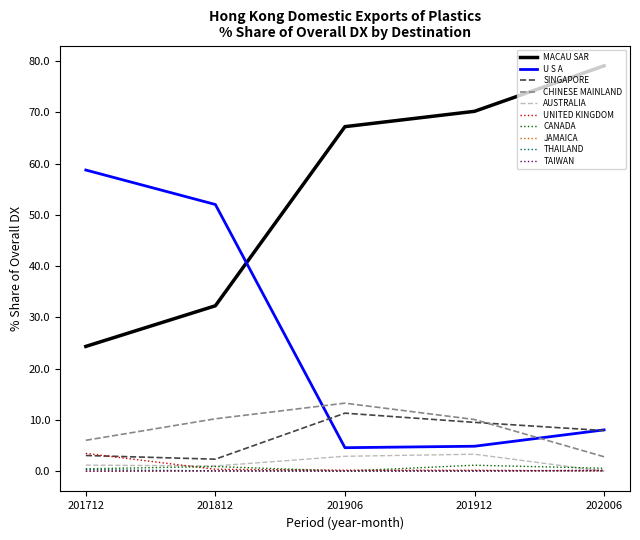

True or false: U S A and JAMAICA cross at least once.

False